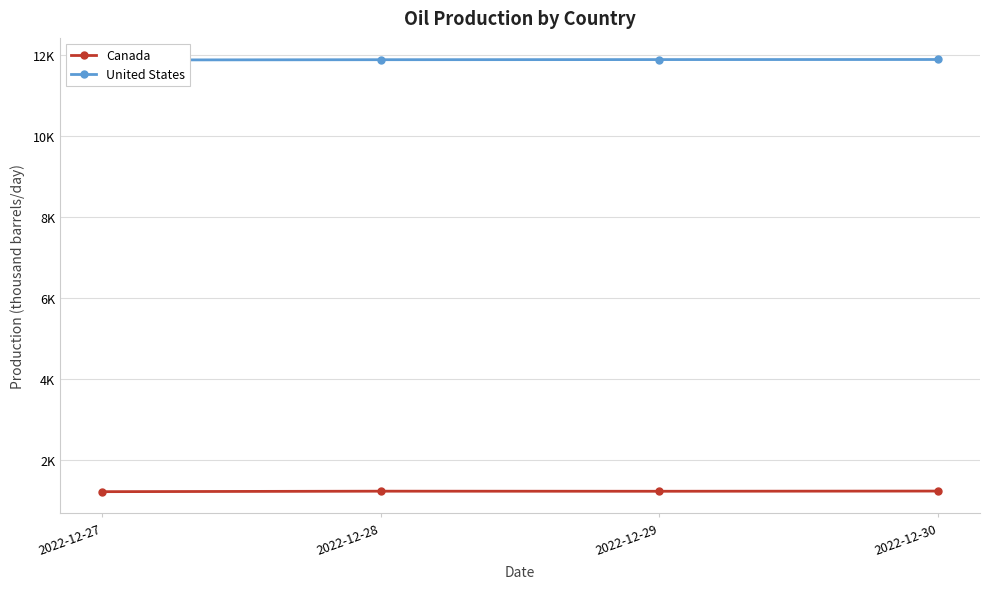

How many data points does each series have?

4